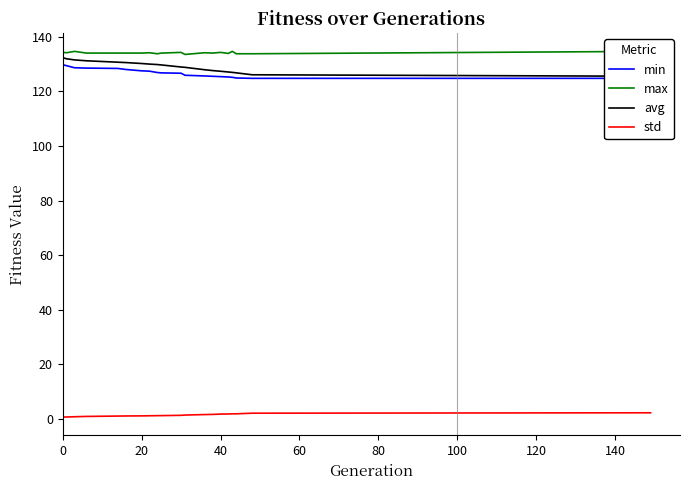

Is this an area chart (filled region under the line)?

No